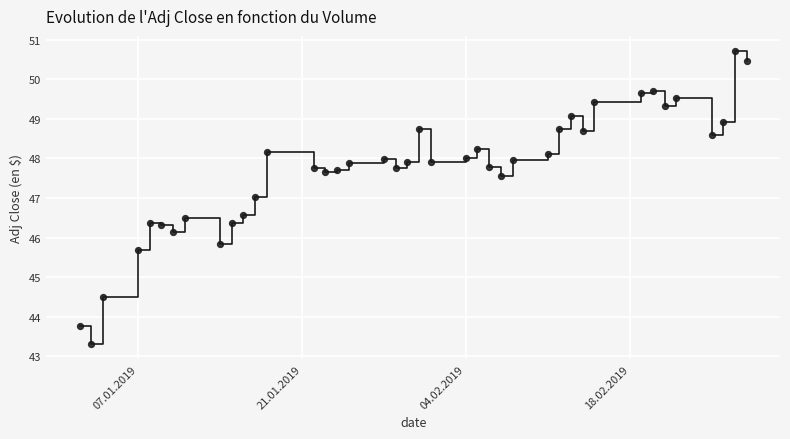

What is the range of Y values (max minus min)?

7.4